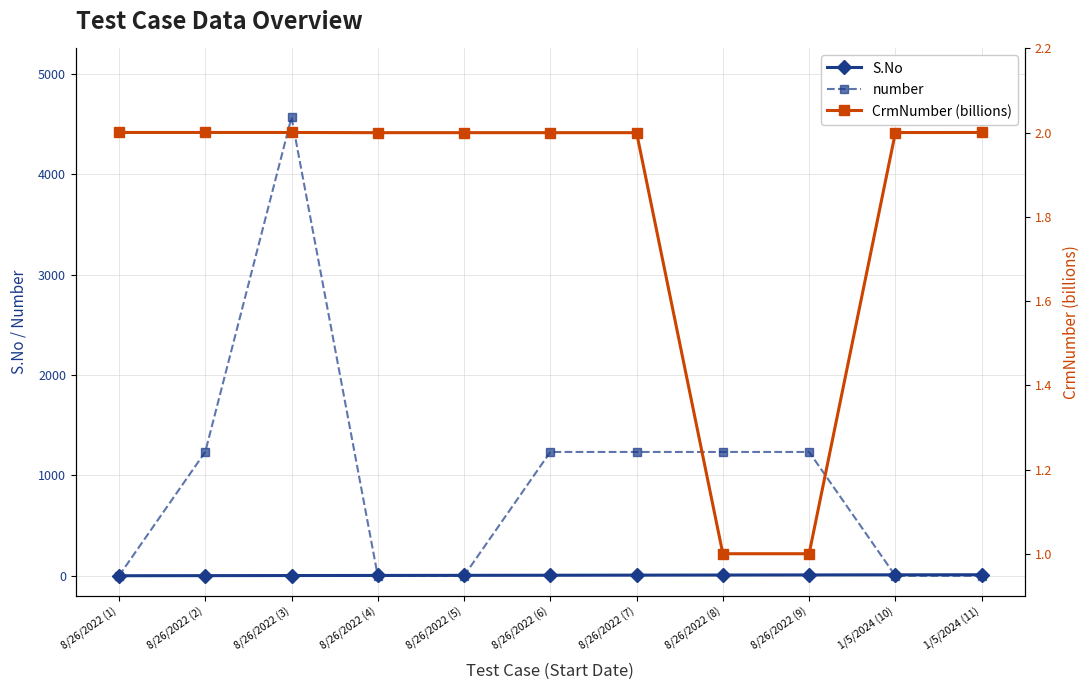

Reading left to right, extract all data points from this chart.

S.No: 1.0	2.0	3.0	4.0	5.0	6.0	7.0	8.0	9.0	10.0	11.0
number: 0.0	1234.0	4567.0	0.0	0.0	1234.0	1234.0	1234.0	1234.0	0.0	0.0
CrmNumber (billions): 2.0	2.0	2.0	2.0	2.0	2.0	2.0	1.0	1.0	2.0	2.0